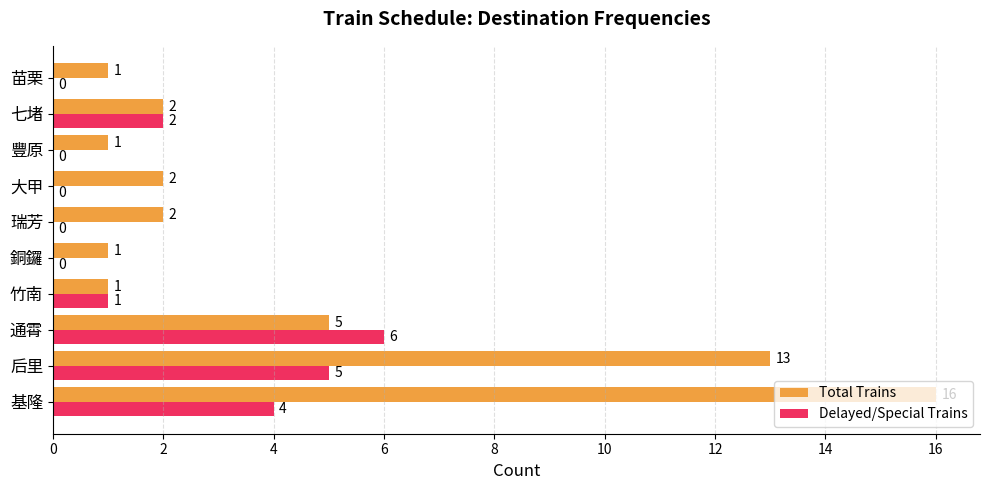

Which series has the largest total across all categories?

Total Trains